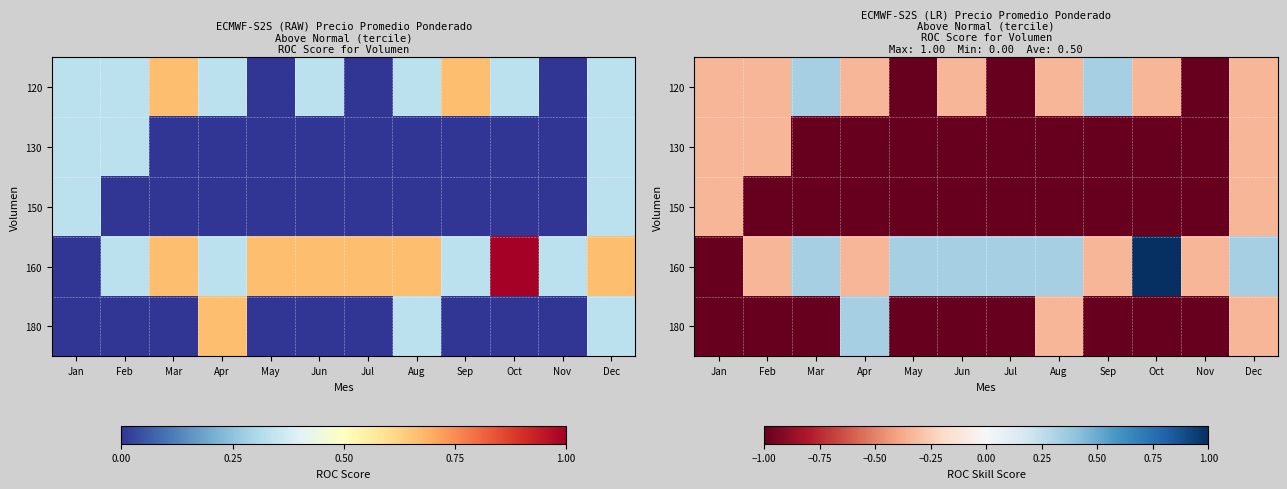

What is the average value of the 160 series?

0.1